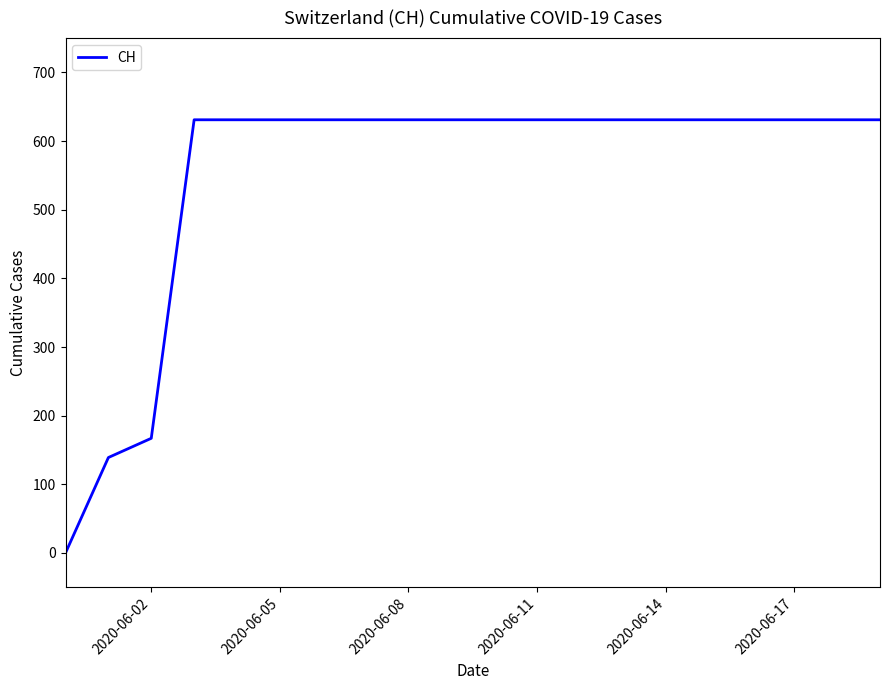

What is the difference between the maximum and minimum values?

631